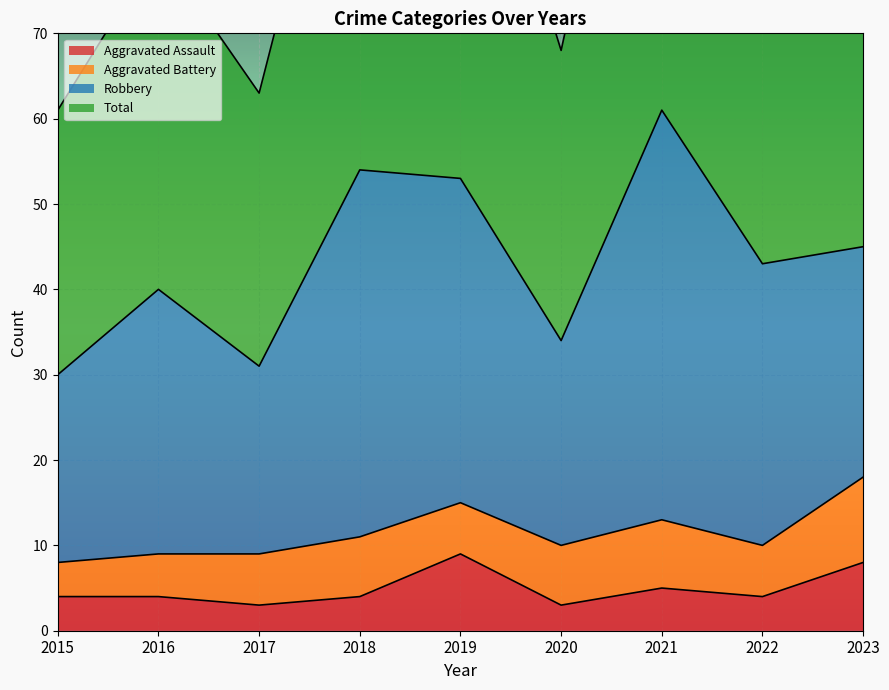

How many data points in Total are above 86?

4